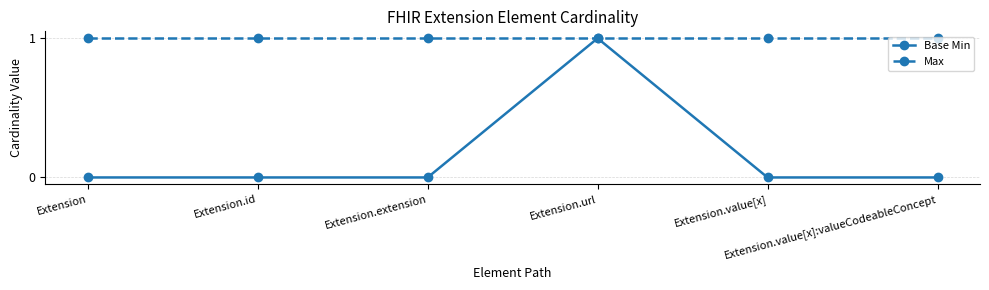

Does the chart have visible grid lines?

Yes